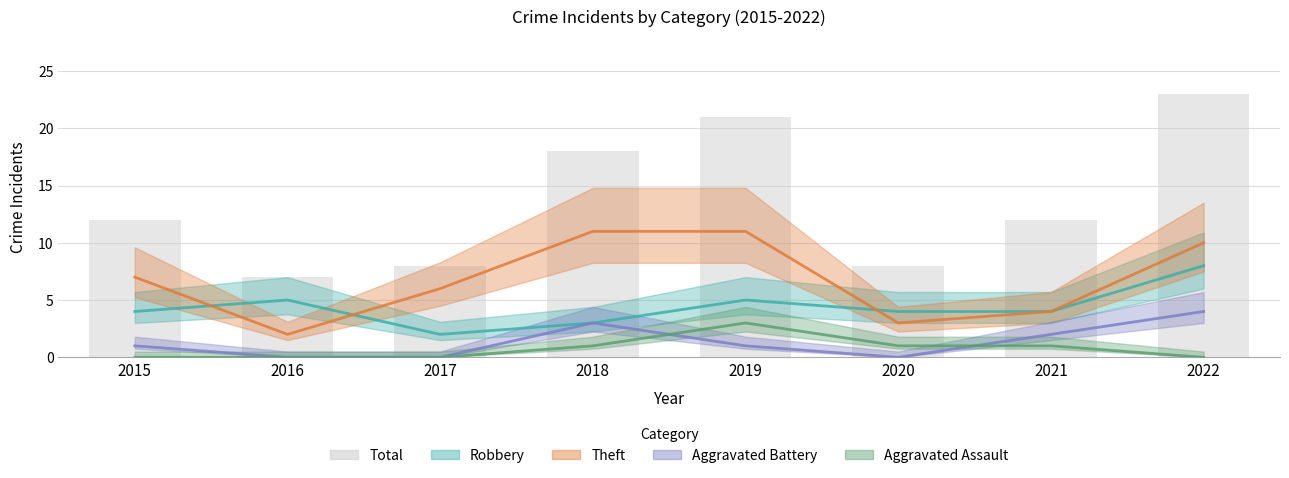

Reading right to left, transcribe all the data shown in this chart.

Robbery: 8	4	4	5	3	2	5	4
Theft: 10	4	3	11	11	6	2	7
Aggravated Battery: 4	2	0	1	3	0	0	1
Aggravated Assault: 0	1	1	3	1	0	0	0
Total: 23	12	8	21	18	8	7	12